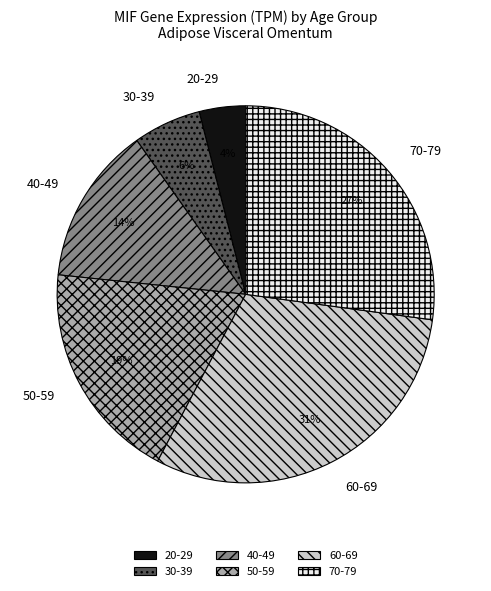

True or false: 70-79 accounts for 27% of the total.

True